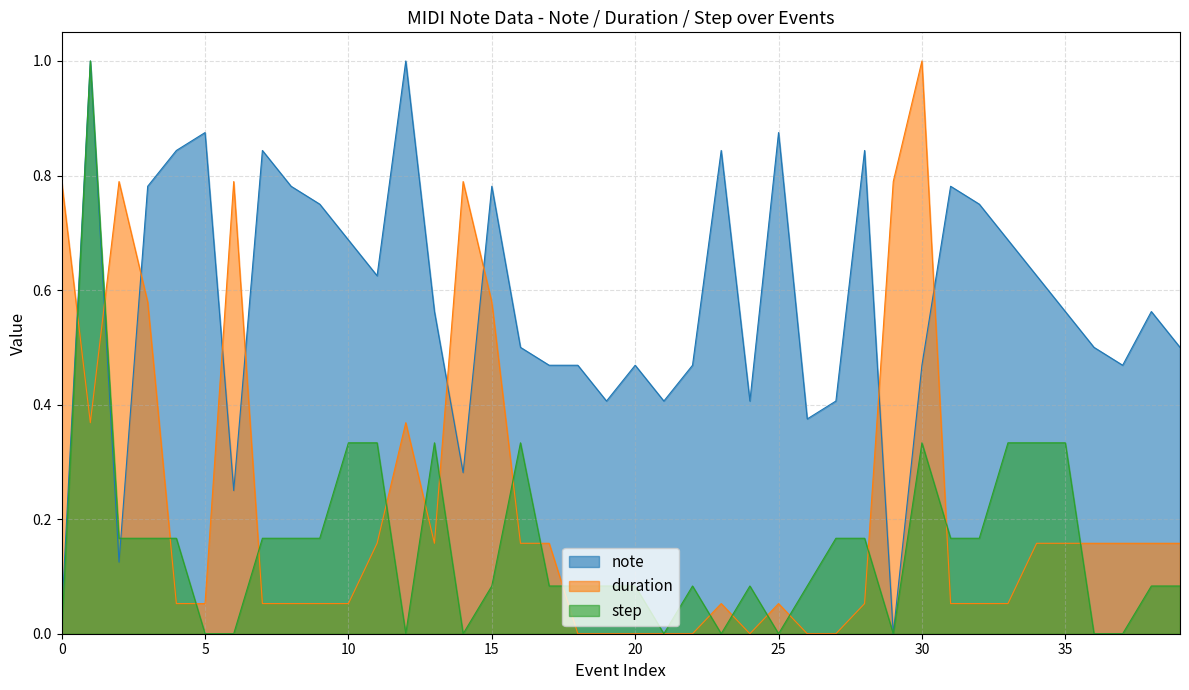

How many values in the duration series exceed 0?

32